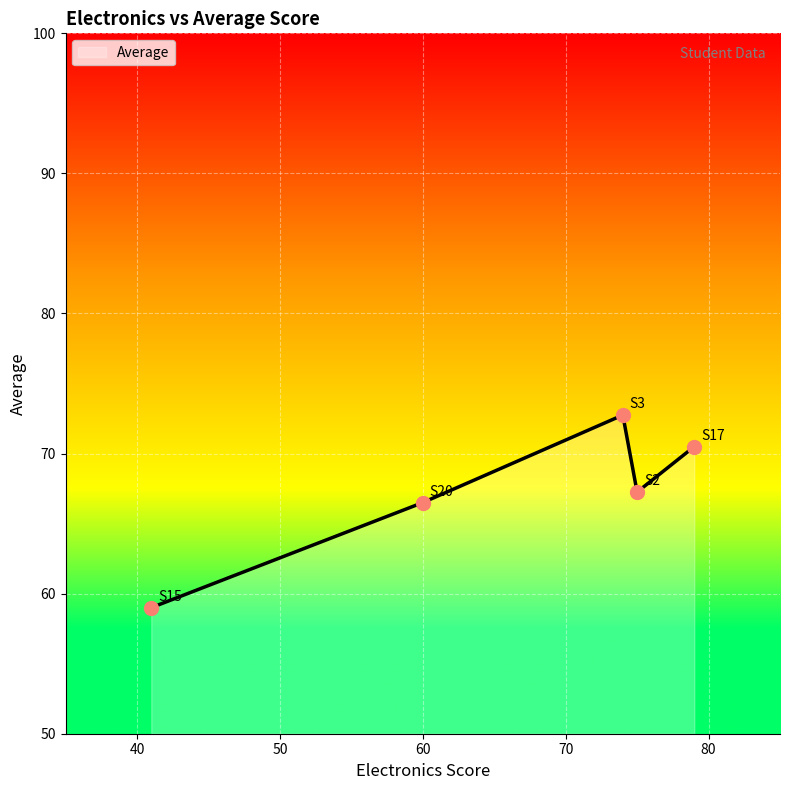

What is the minimum value shown in the chart?

59.0